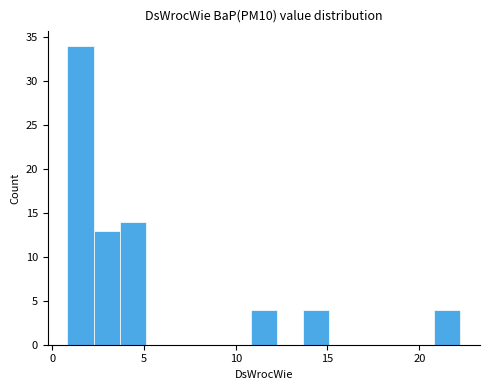

Read against the x-axis, roughly where is the centre of the tallest bar?

1.5